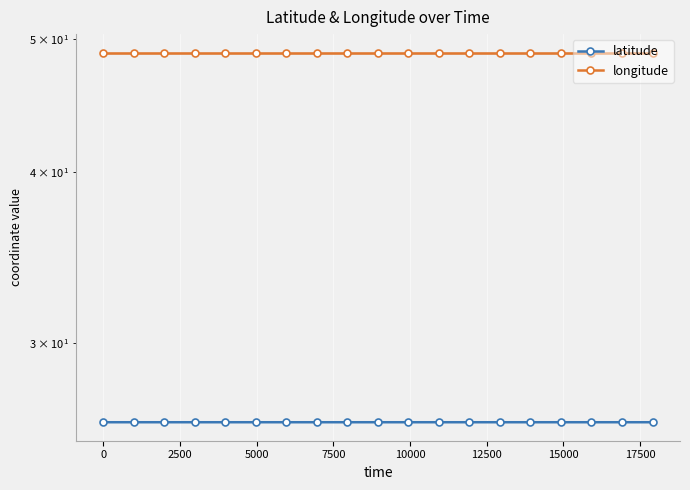

What is the spread (max minus min) of values at 10000?

22.6